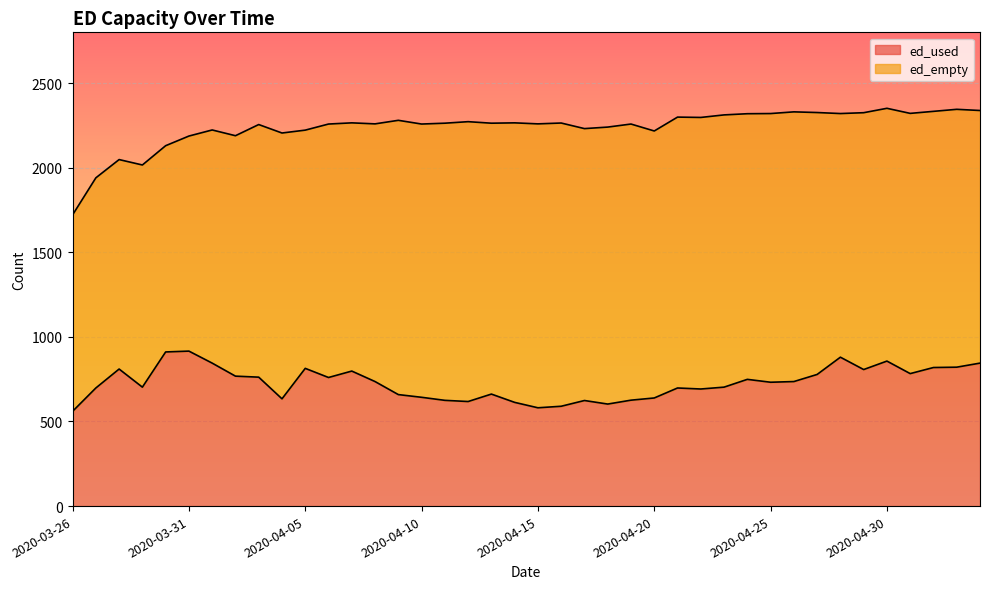

Does the chart display data point markers on the line(s)?

No